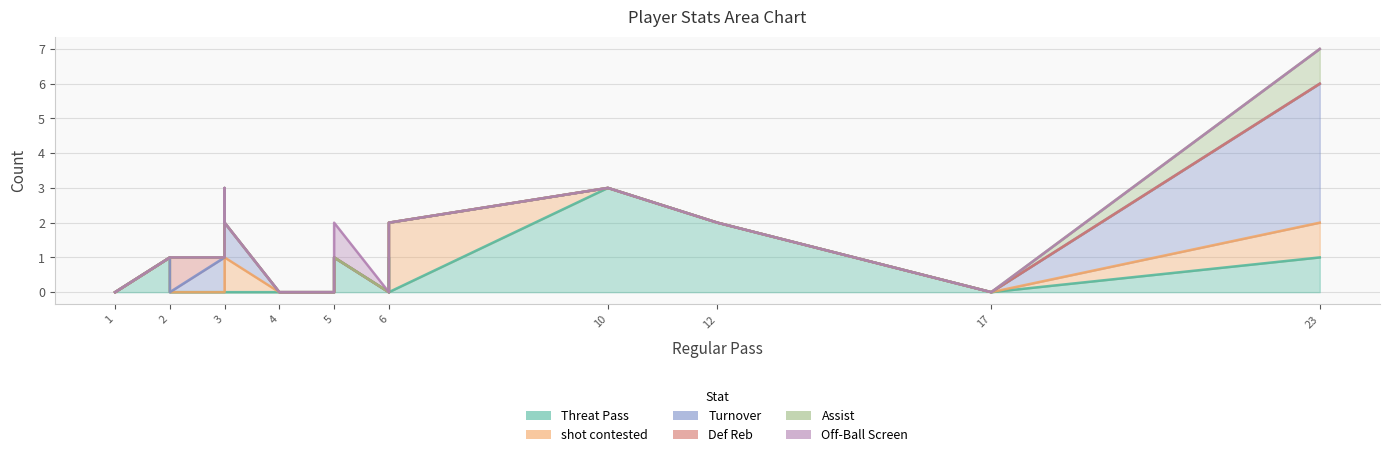

Rank the series at 2 from lowest to highest value.

Threat Pass, shot contested, Turnover, Def Reb, Assist, Off-Ball Screen